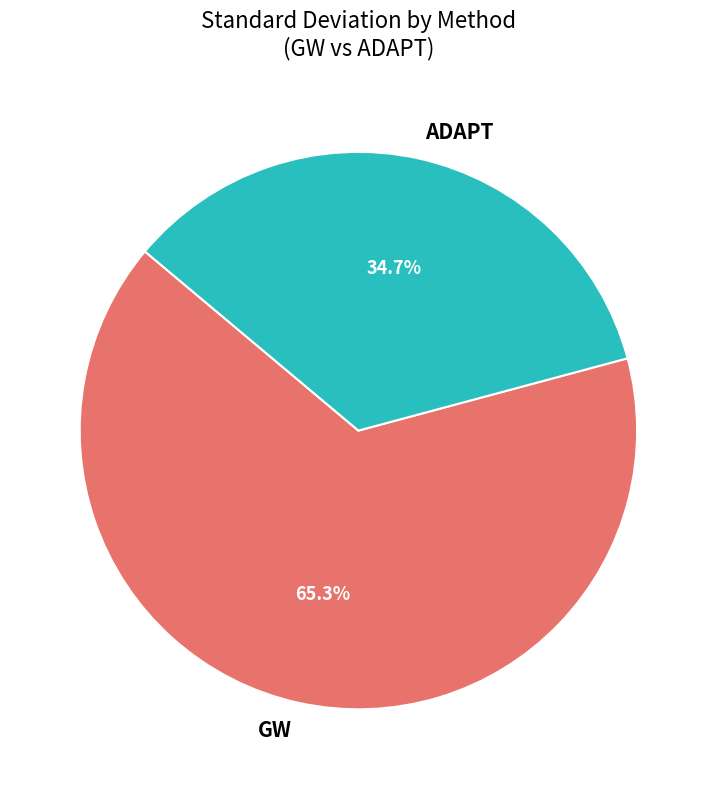

To the nearest percent, what is the average slice percentage?

50%